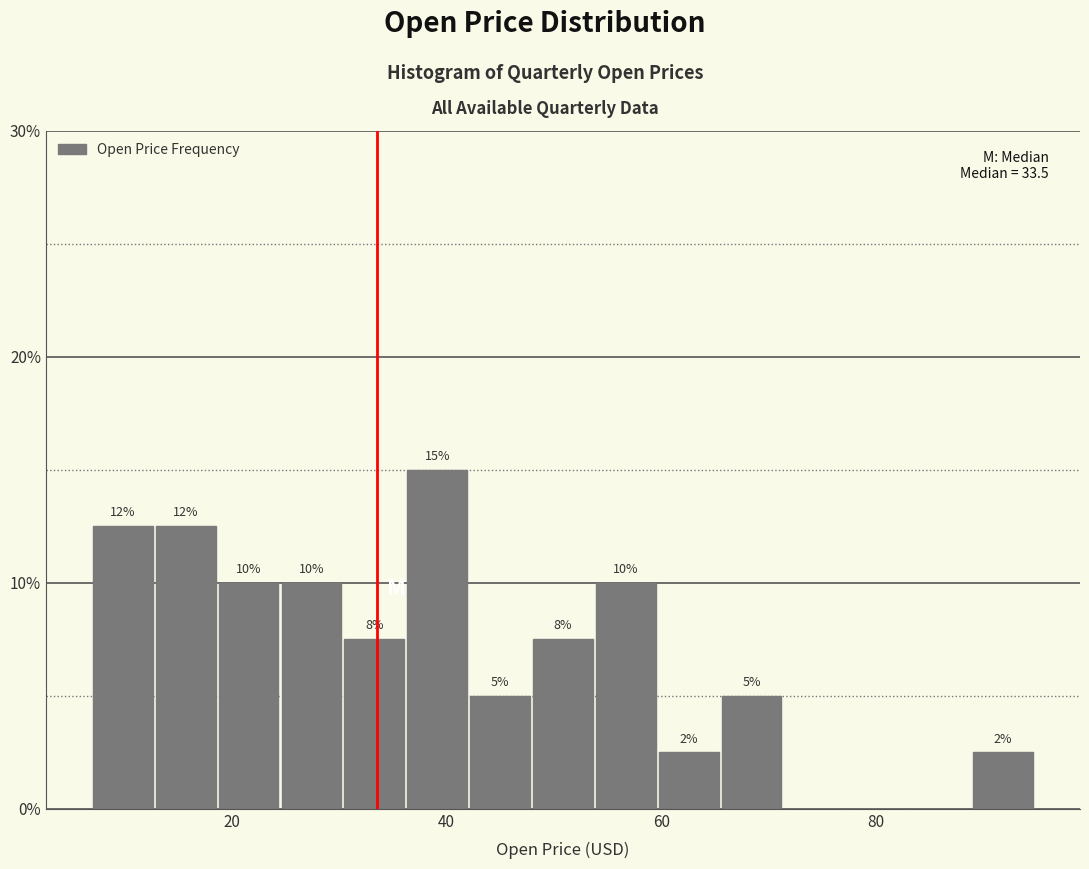

Around what value on the x-axis is the tallest bar? Give the approximate position of its centre, as read against the axis.

40